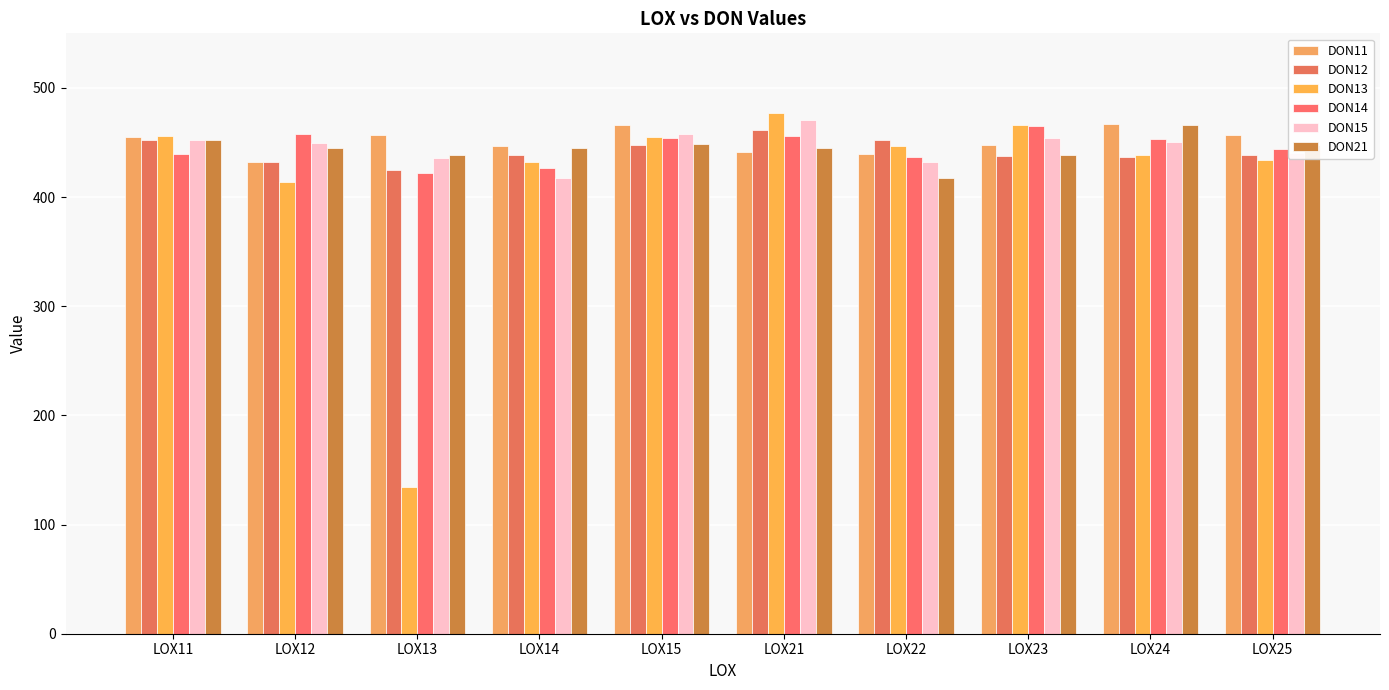

True or false: DON15 has a value of 618.1 at LOX25.

False